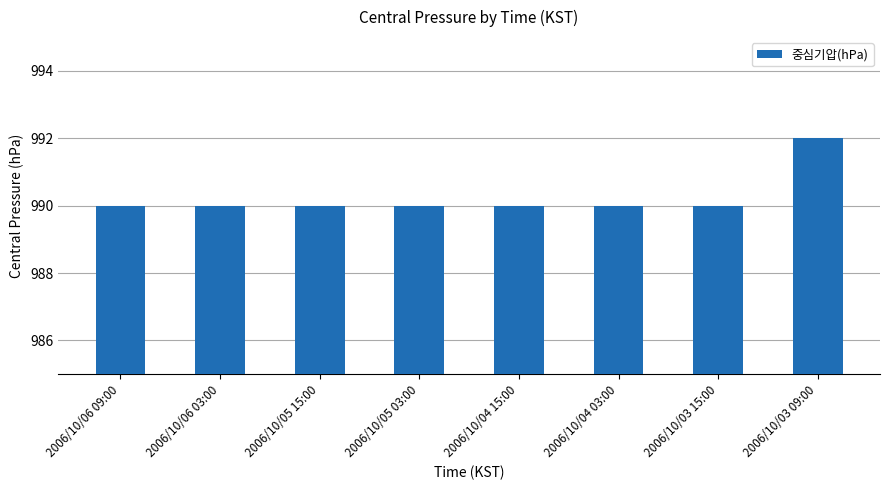

What is the approximate value at 2006/10/05 15:00?

990